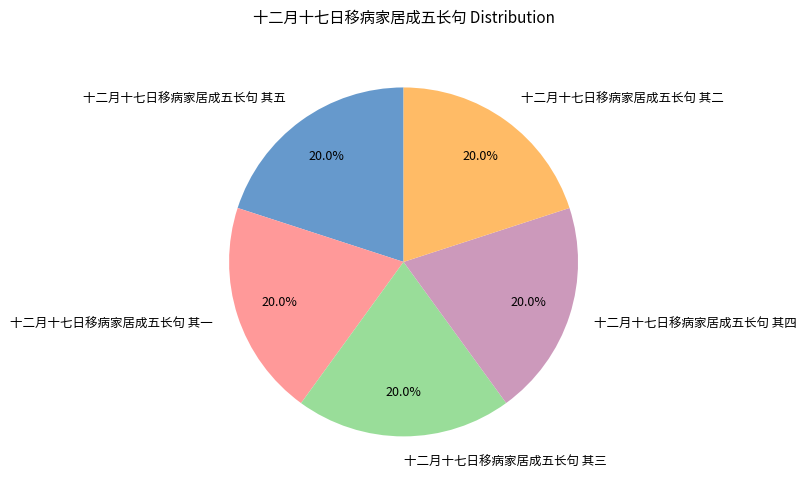

What is the ratio of the value at 十二月十七日移病家居成五长句 其四 to the value at 十二月十七日移病家居成五长句 其三?

1.0